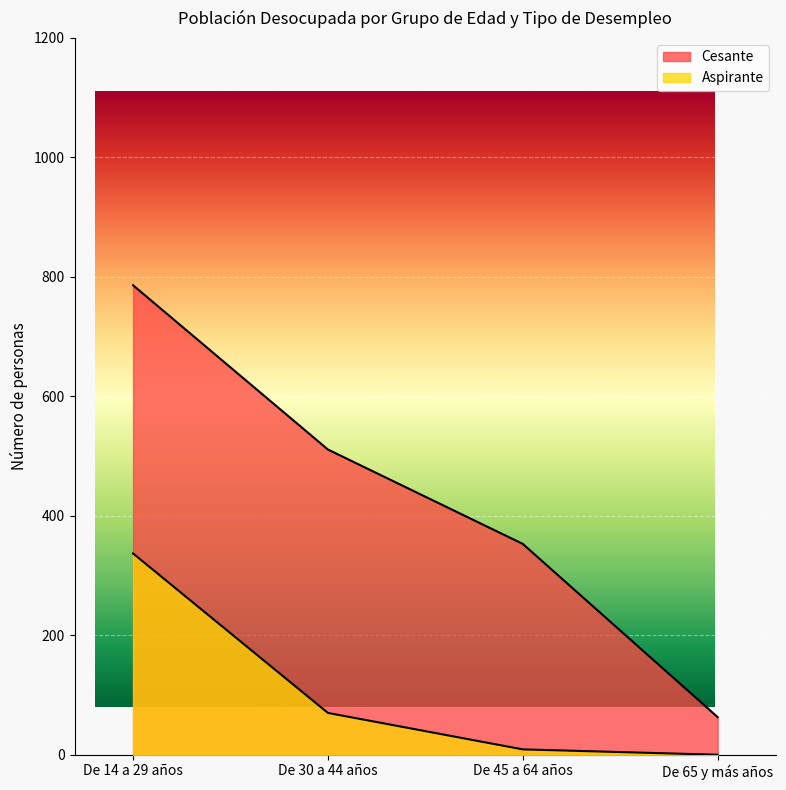

What is the label of the 4th point from the right?

De 14 a 29 años